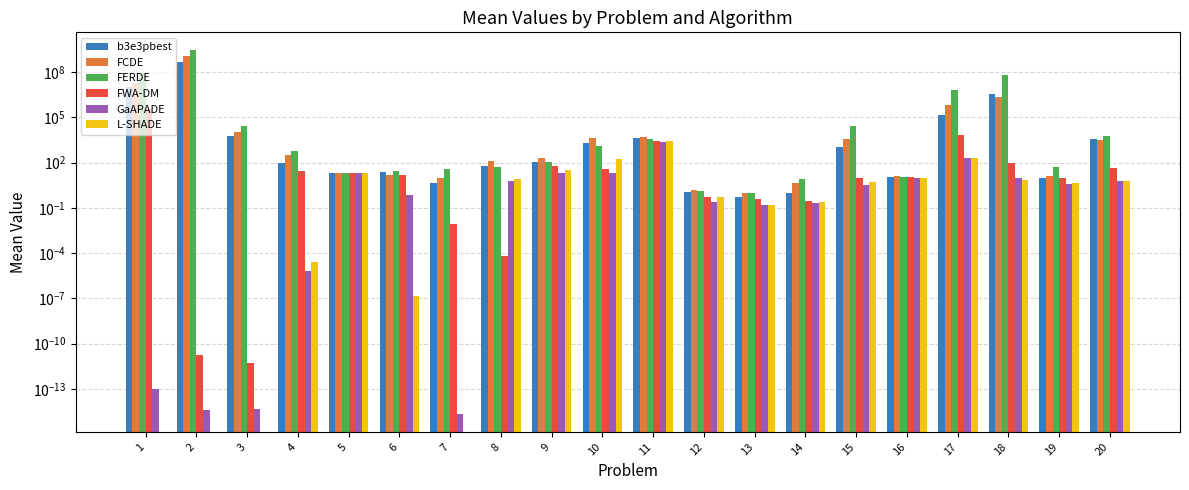

What are all the series names shown in the legend?

b3e3pbest, FCDE, FERDE, FWA-DM, GaAPADE, L-SHADE